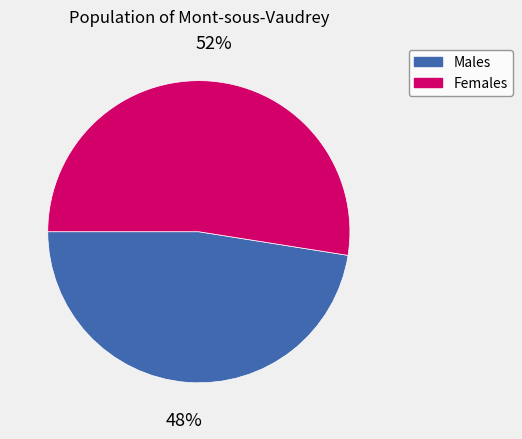

To the nearest percent, what is the average slice percentage?

50%